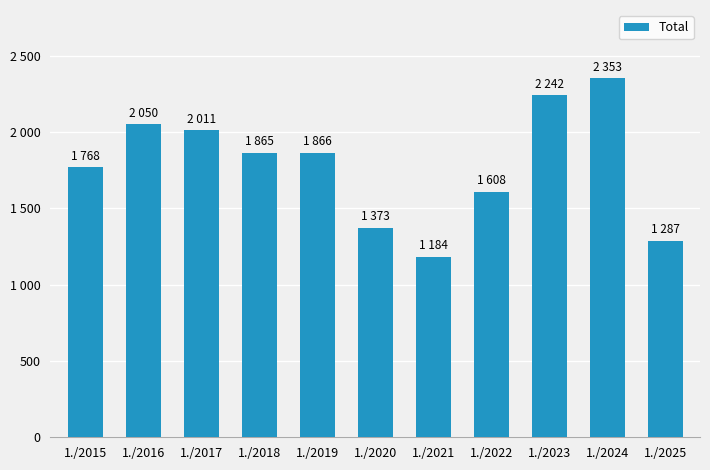

The value at 1./2023 is 3092. True or false?

False